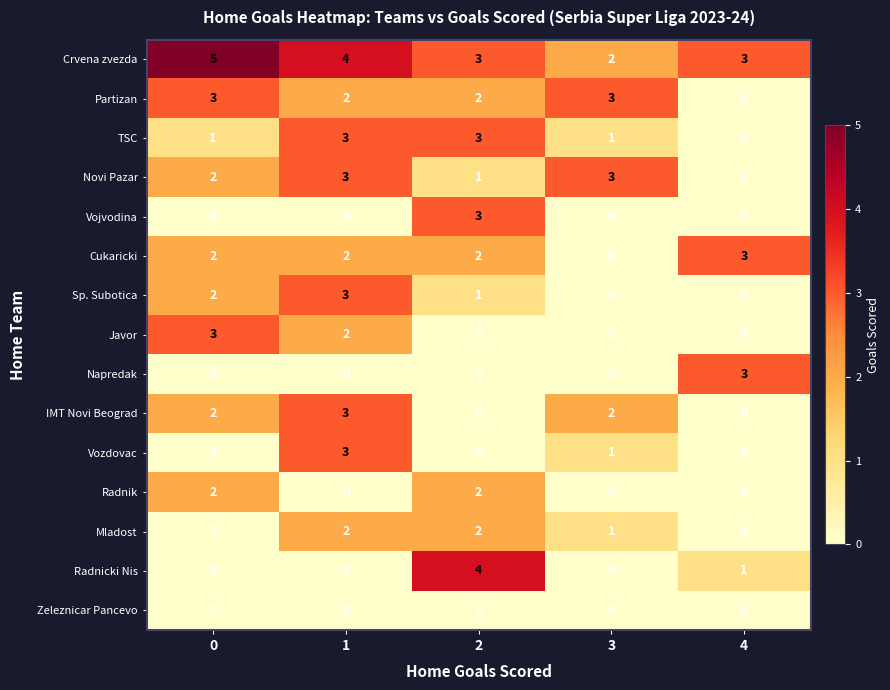

The Mladost series shows 1 at 3. True or false?

True